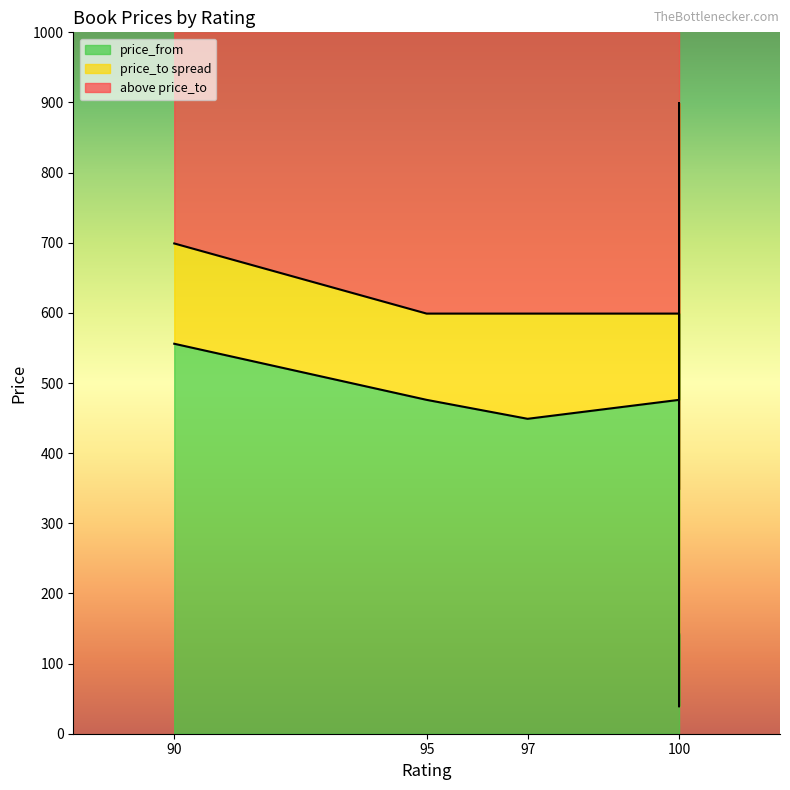

At which category does the chart reach its peak across all series?

100